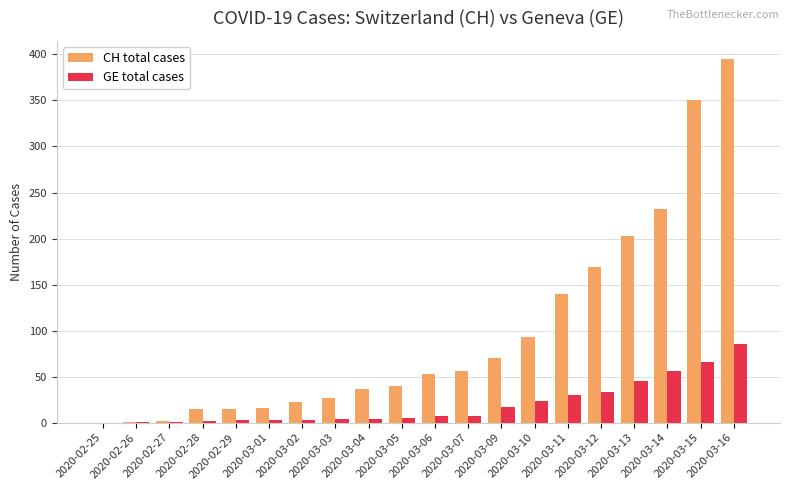

Which series has the largest total across all categories?

CH total cases